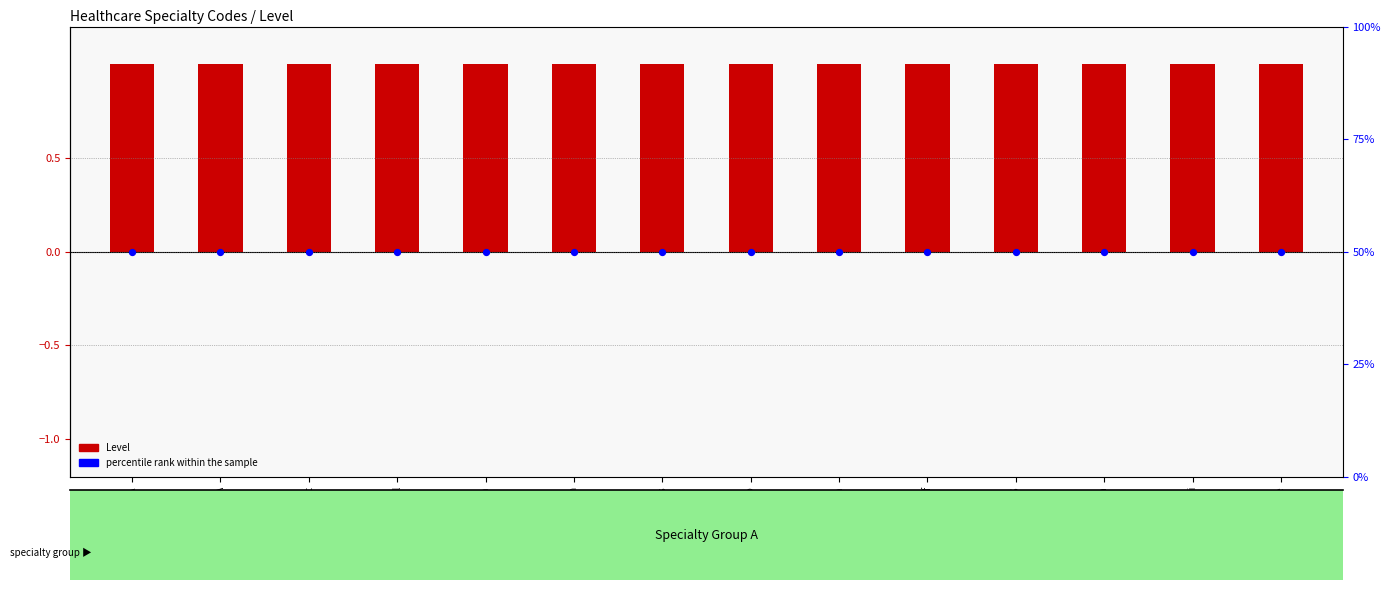

Which series contains the lowest Y value?

Level